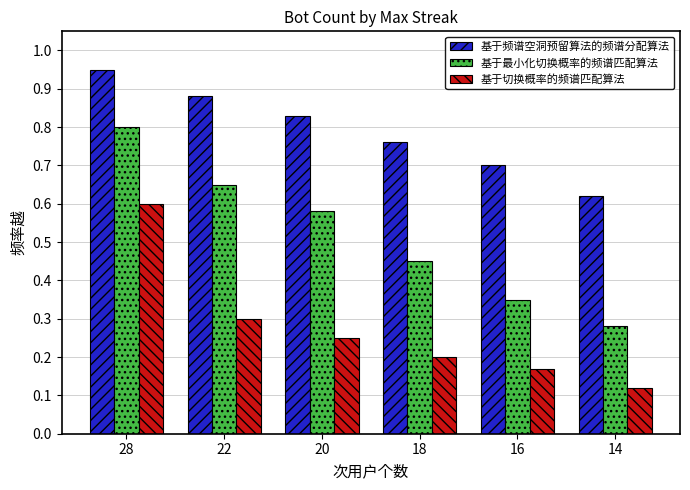

Are the bars grouped side by side (vs. stacked)?

Yes